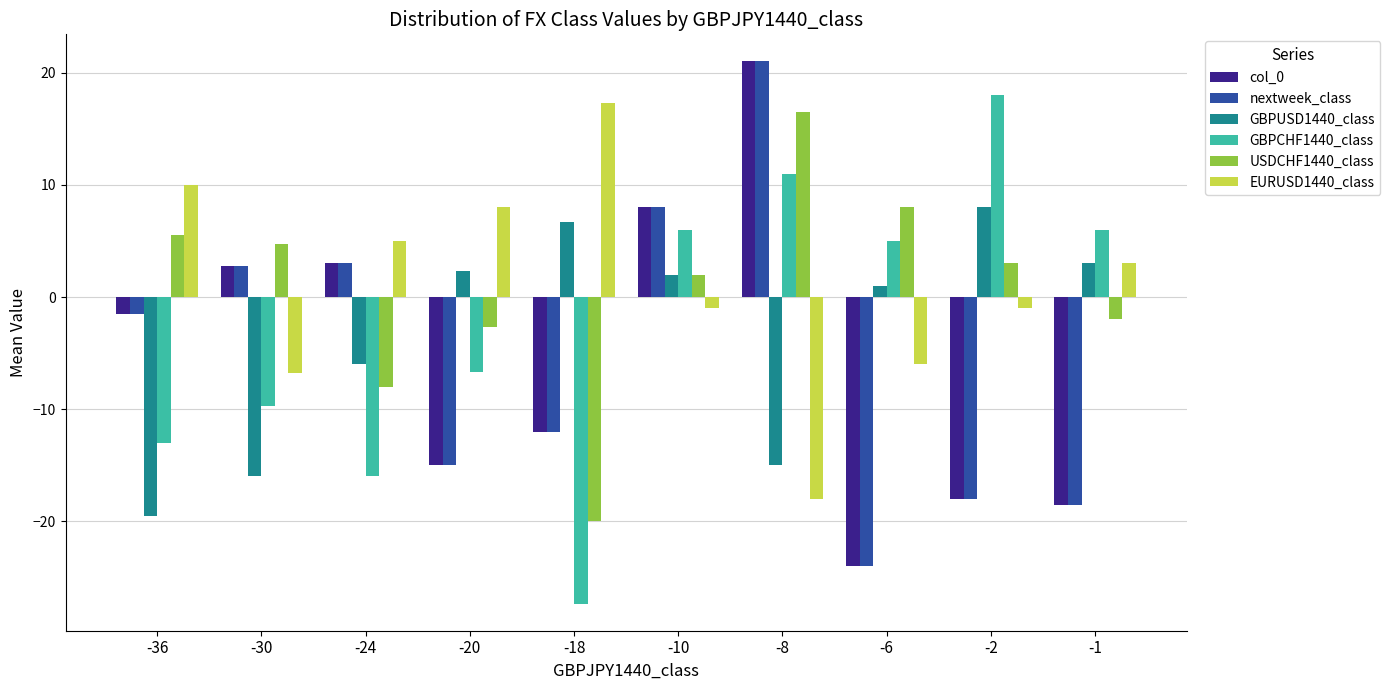

At how many categories does at least one series exceed 1?

10